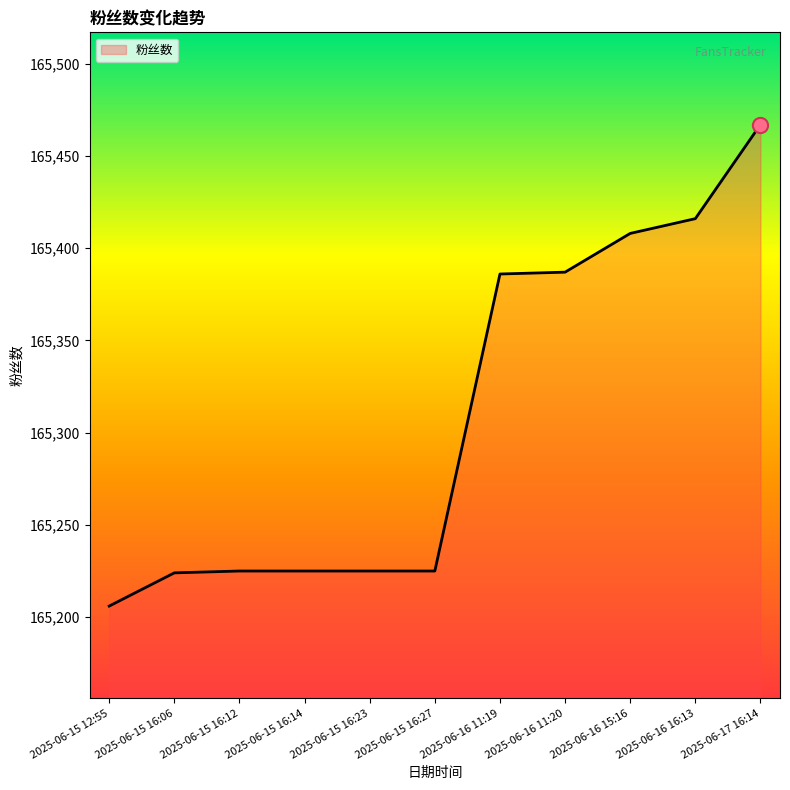

What is the change in value from 2025-06-15 16:27 to 2025-06-16 11:20?

+162